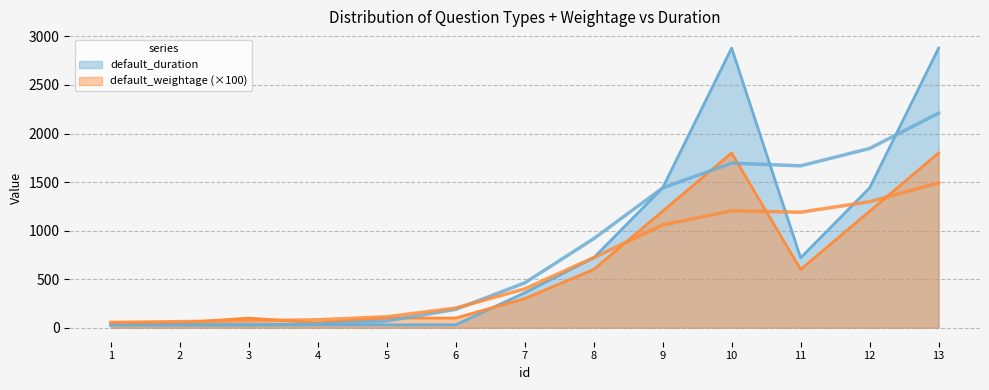

Which series ends up on top after the final intersection of default_weightage and default_duration?

default_duration